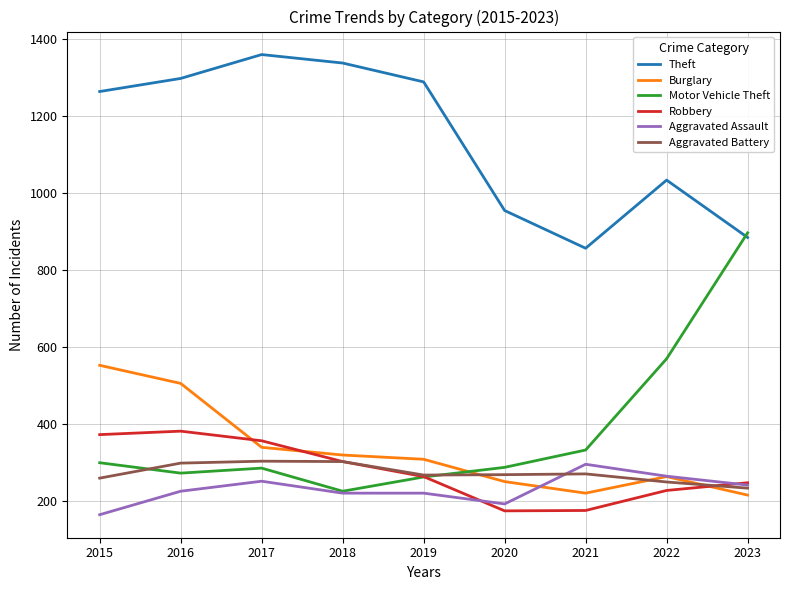

At which label is Theft closest to 1107?

2022